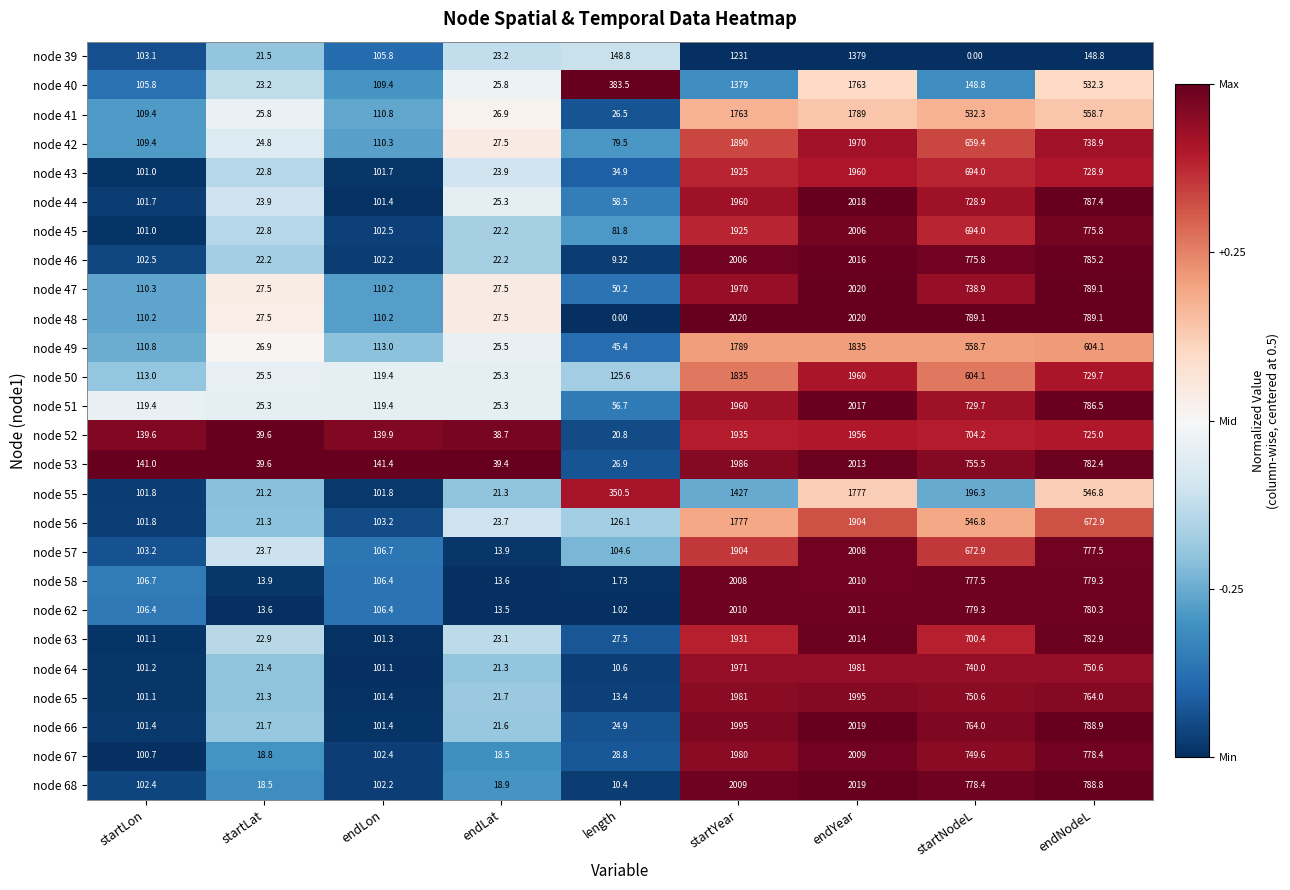

Where is node 49 nearest to the value 930?

endNodeL